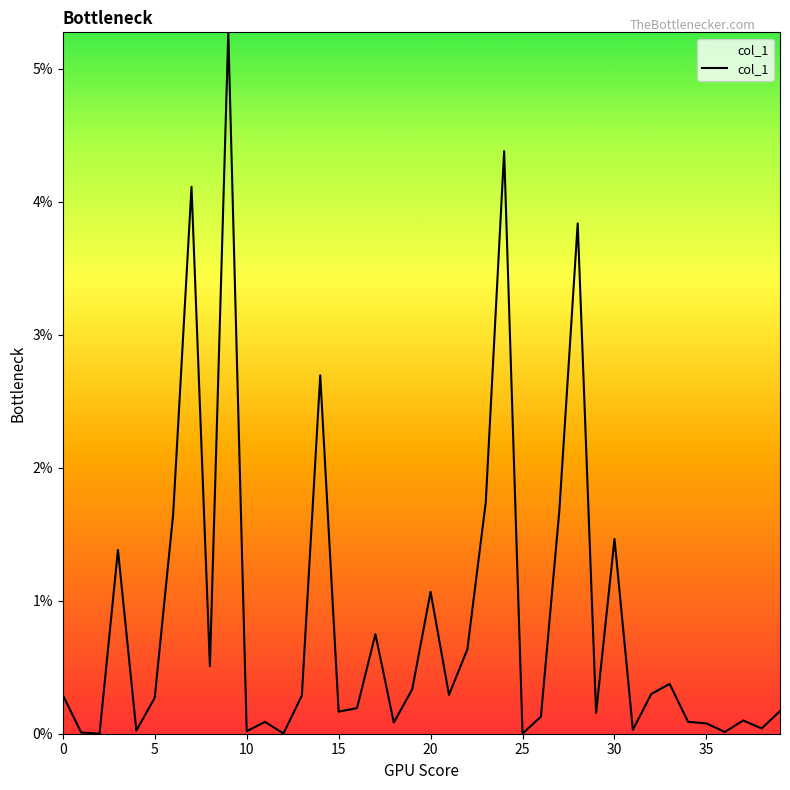

Does the chart have visible grid lines?

No